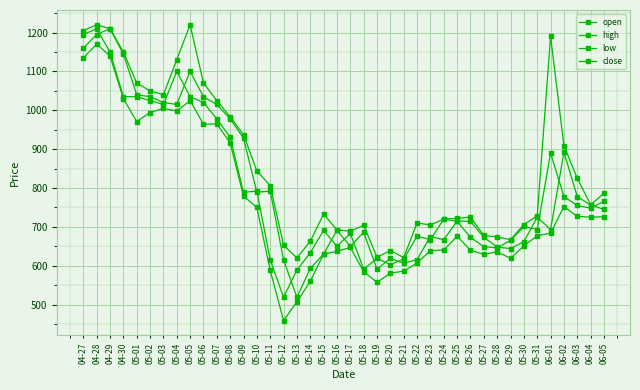

How many data points in low are less than 677?

20